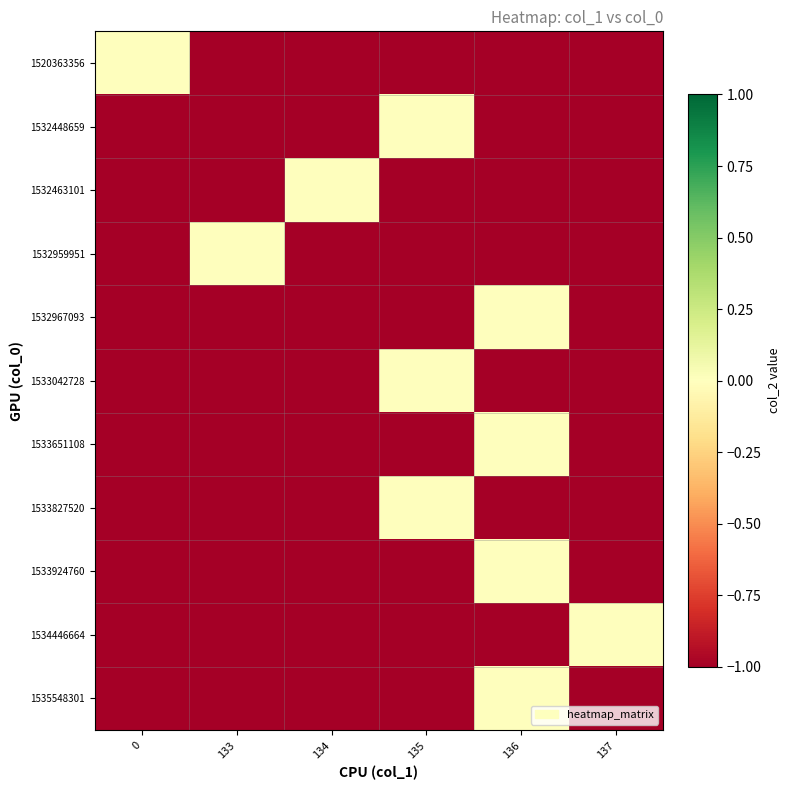

Which category has the lowest value across all series?

133